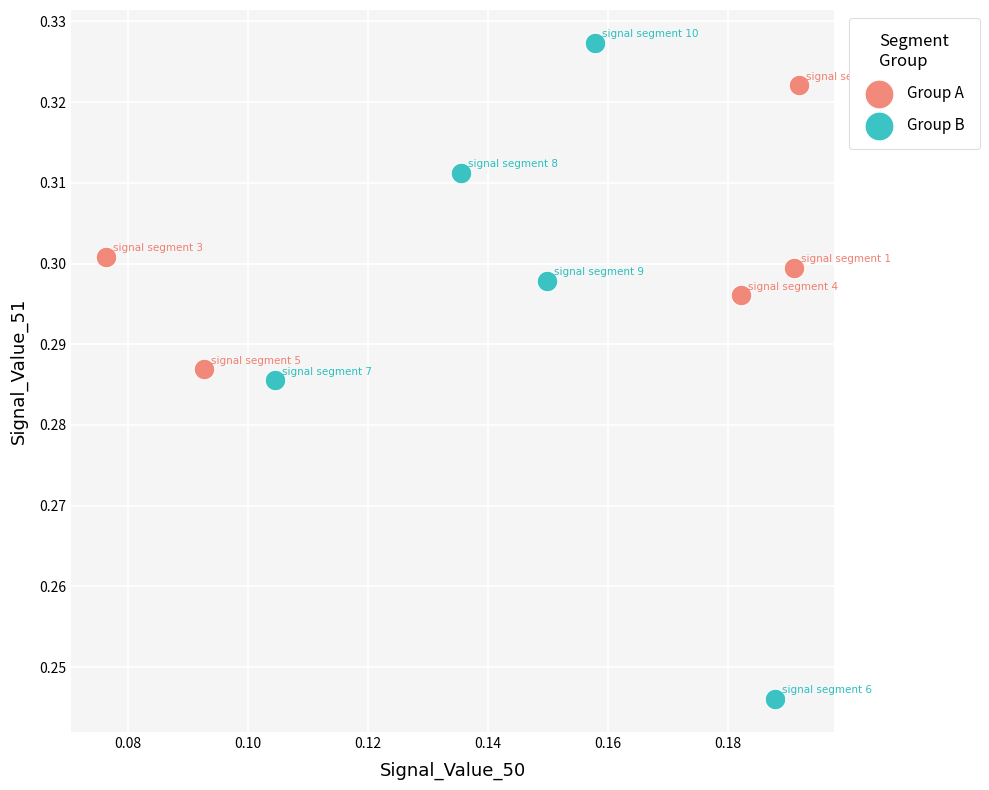

What are all the series names shown in the legend?

Group A, Group B